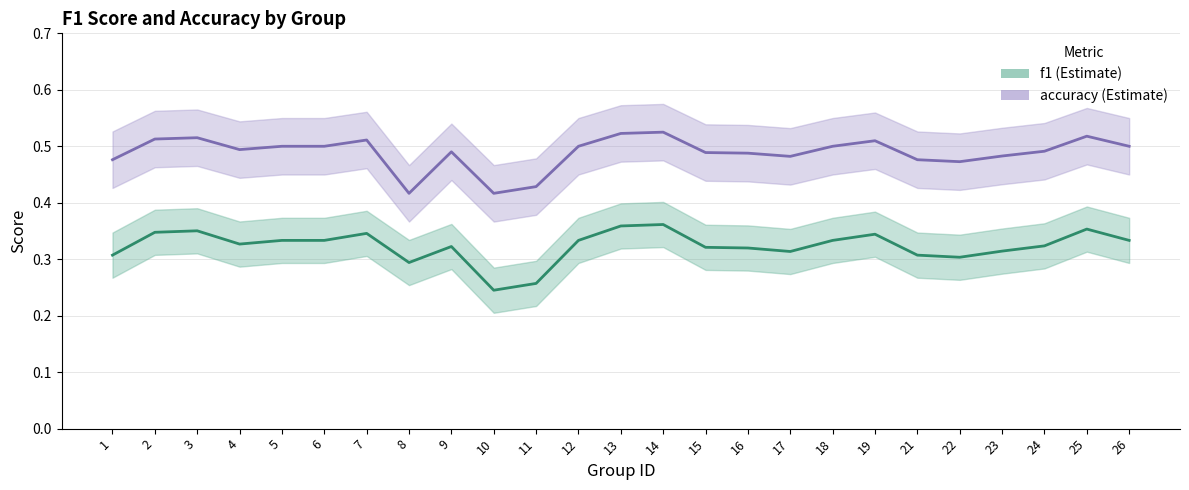

Which category has the highest value in the accuracy series?

14